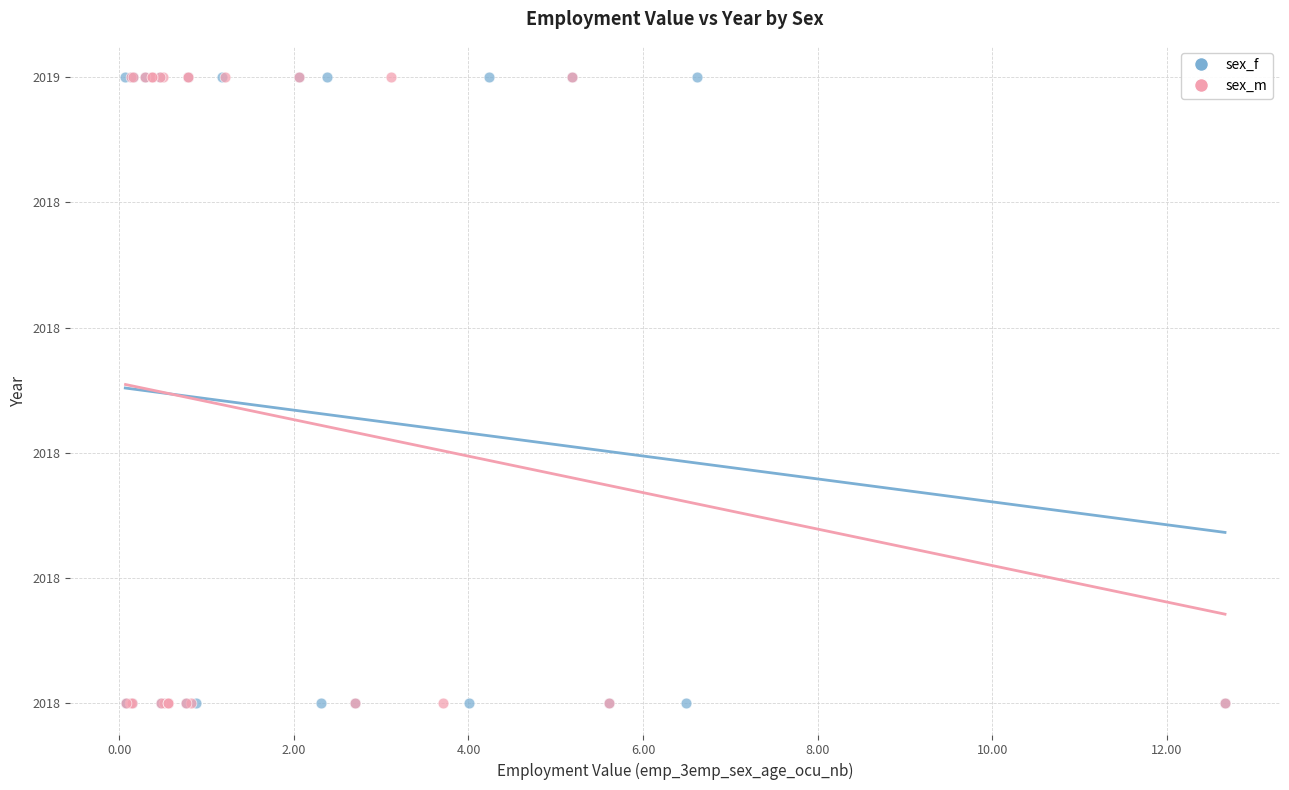

What are all the series names shown in the legend?

sex_f, sex_m